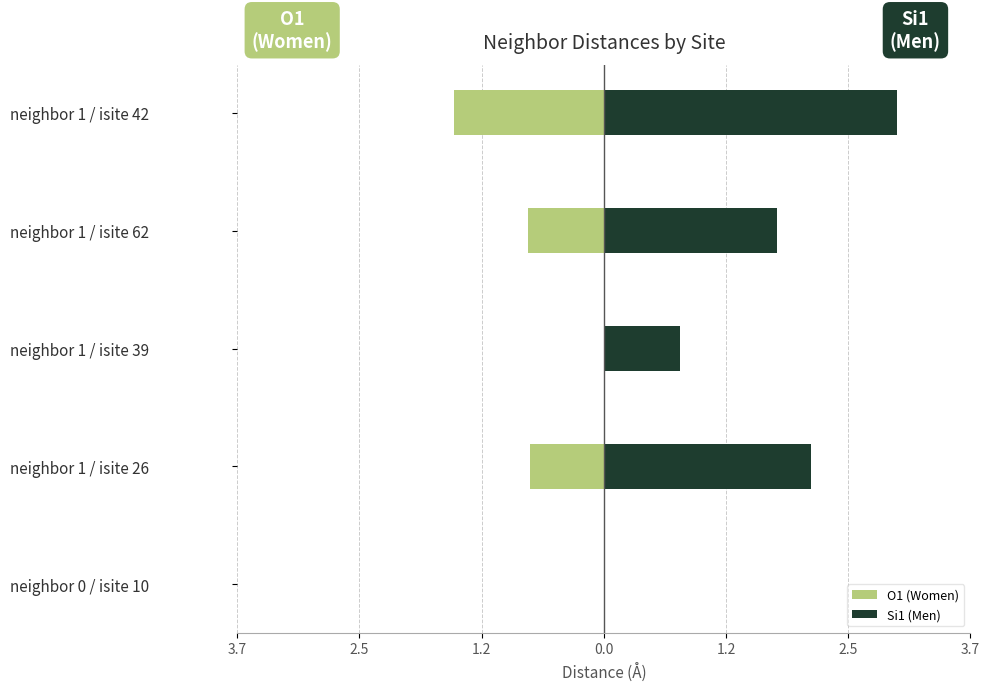

Does the chart contain stacked bars?

No